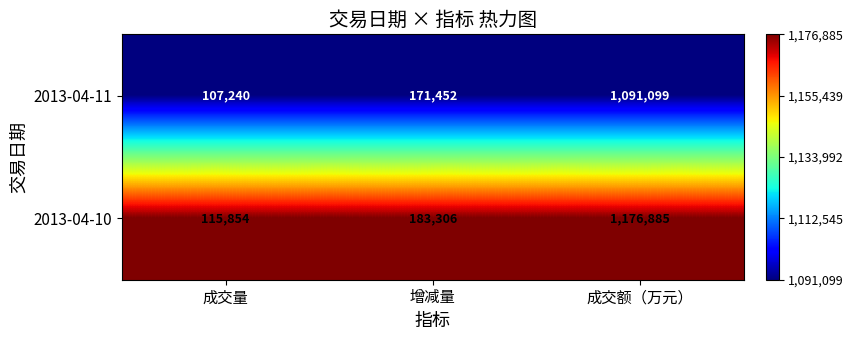

Which category has the lowest value across all series?

成交量